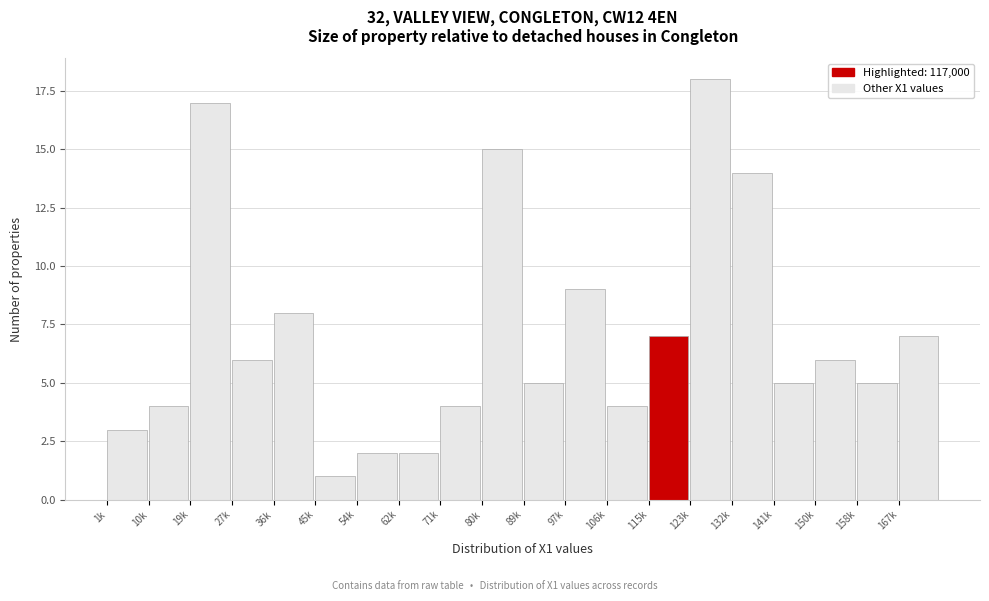

Reading left to right, transcribe all the data shown in this chart.

3	4	17	6	8	1	2	2	4	15	5	9	4	7	18	14	5	6	5	7